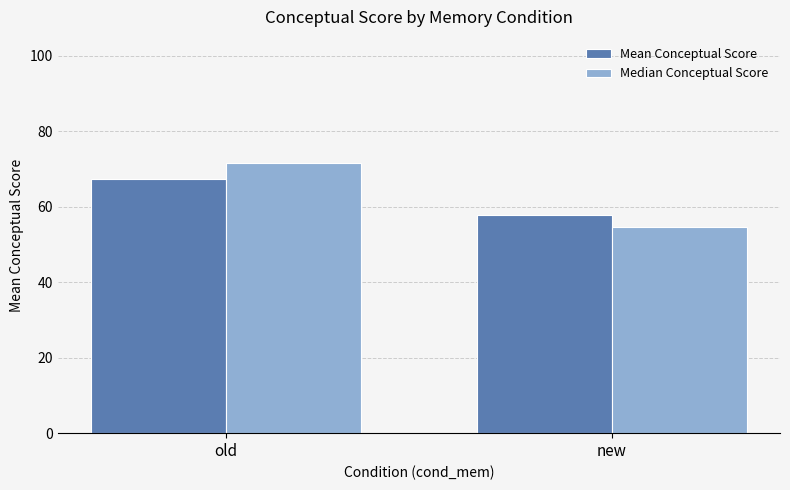

Reading left to right, transcribe all the data shown in this chart.

Mean Conceptual Score: old=67.5	new=57.8
Median Conceptual Score: old=71.6	new=54.6